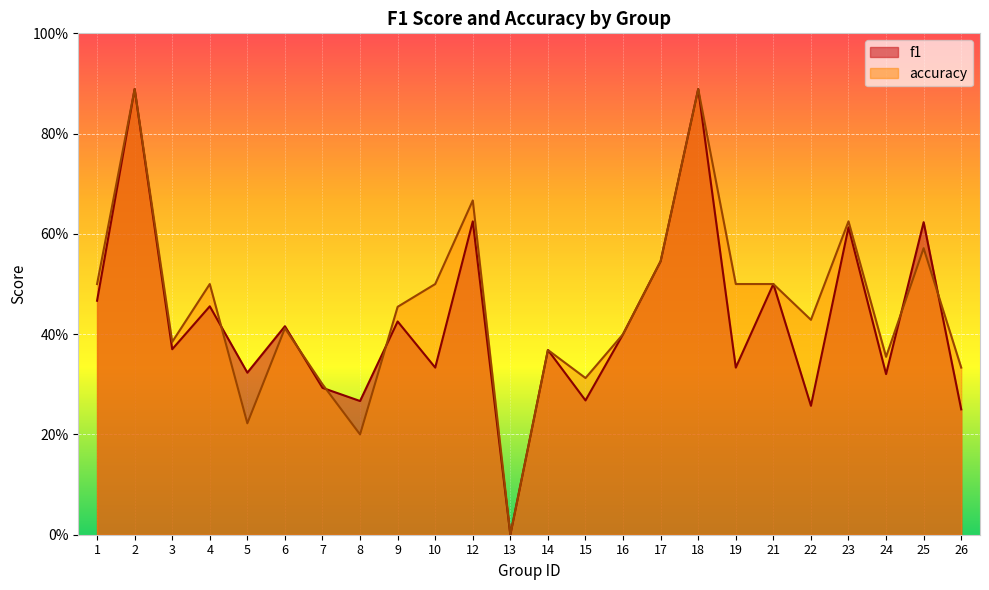

What is the difference between the maximum and minimum values in the accuracy series?

0.9